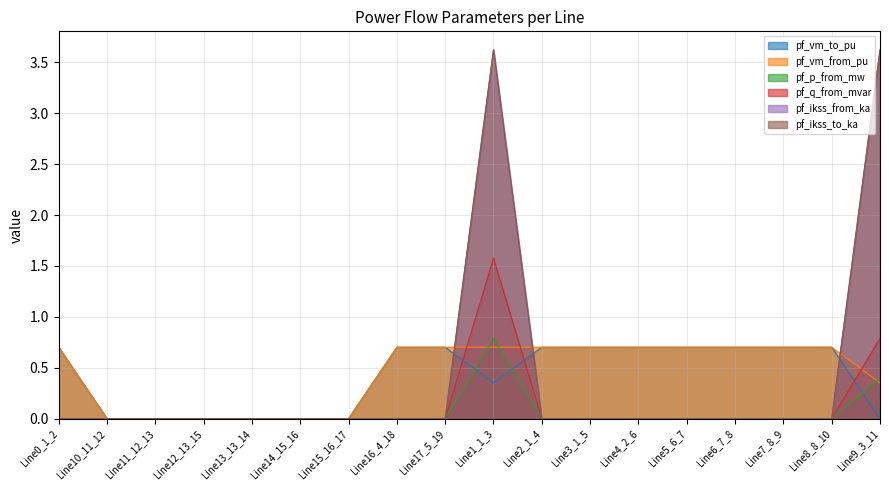

How many values in pf_p_from_mw are above zero?

3